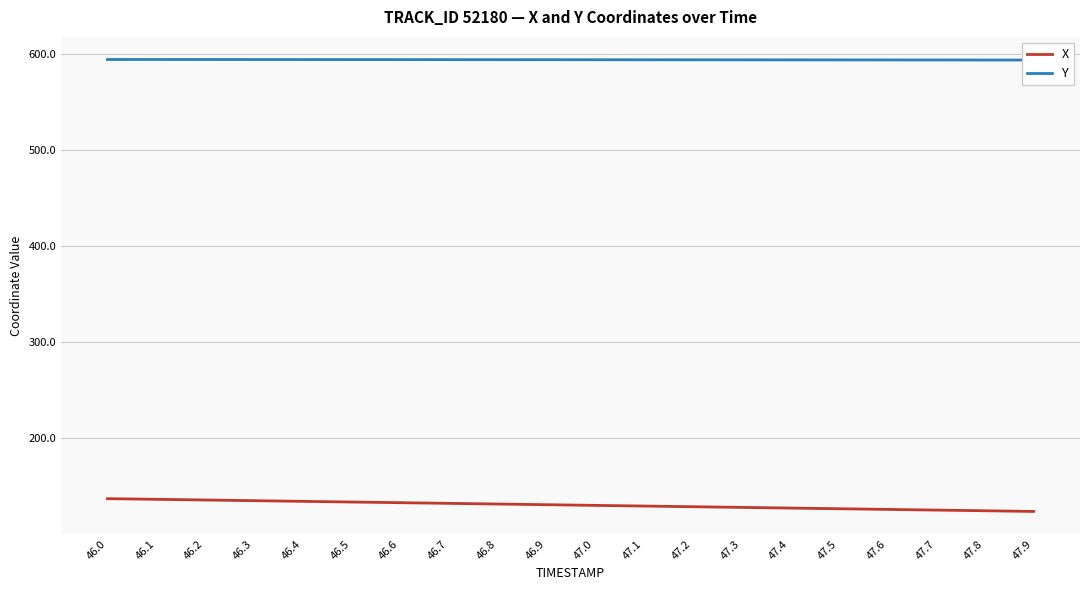

True or false: X has more than 0 points higher than both neighbors.

False